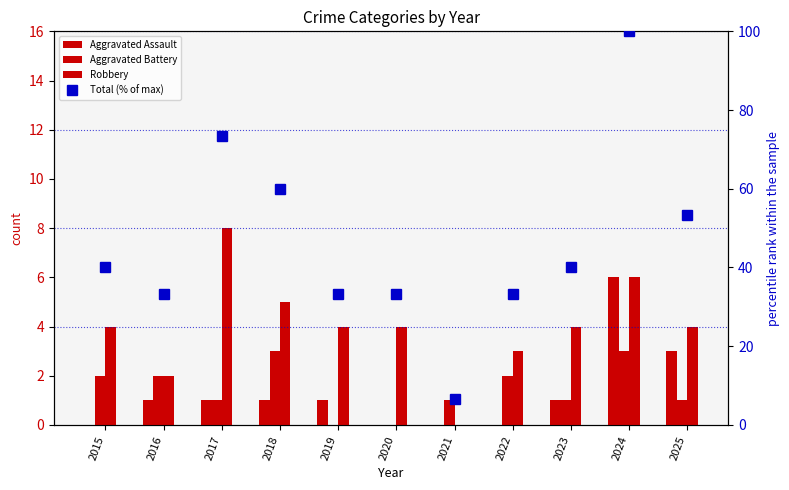

Which has a higher value, 2022 or 2018?

2018